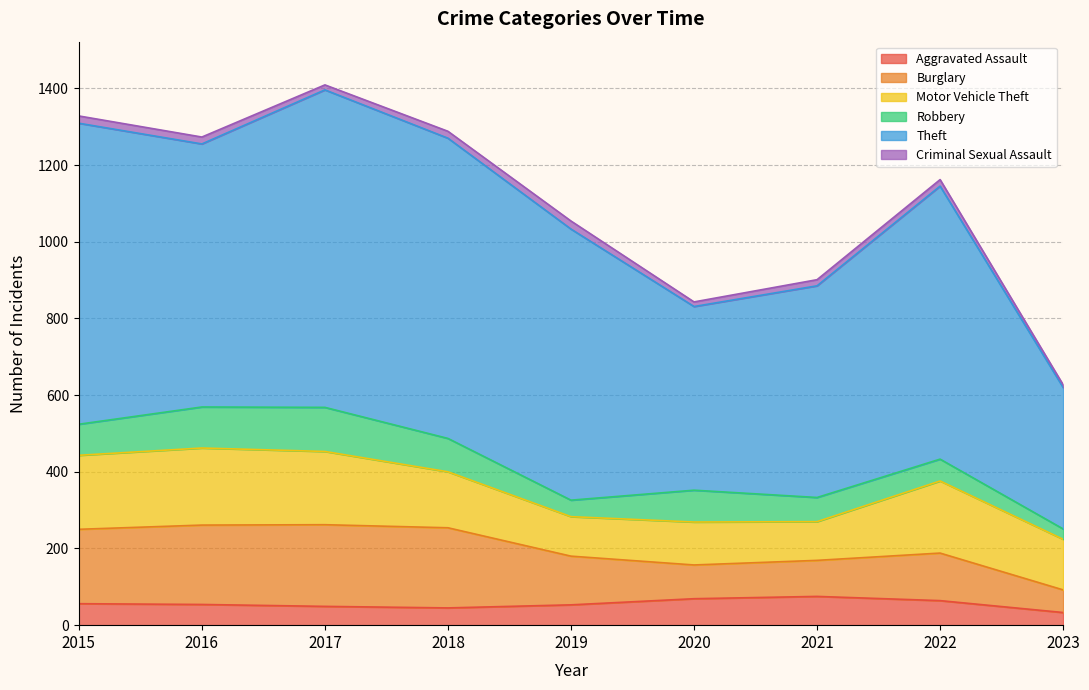

List the series in order of their peak value, lowest first.

Criminal Sexual Assault, Aggravated Assault, Robbery, Motor Vehicle Theft, Burglary, Theft